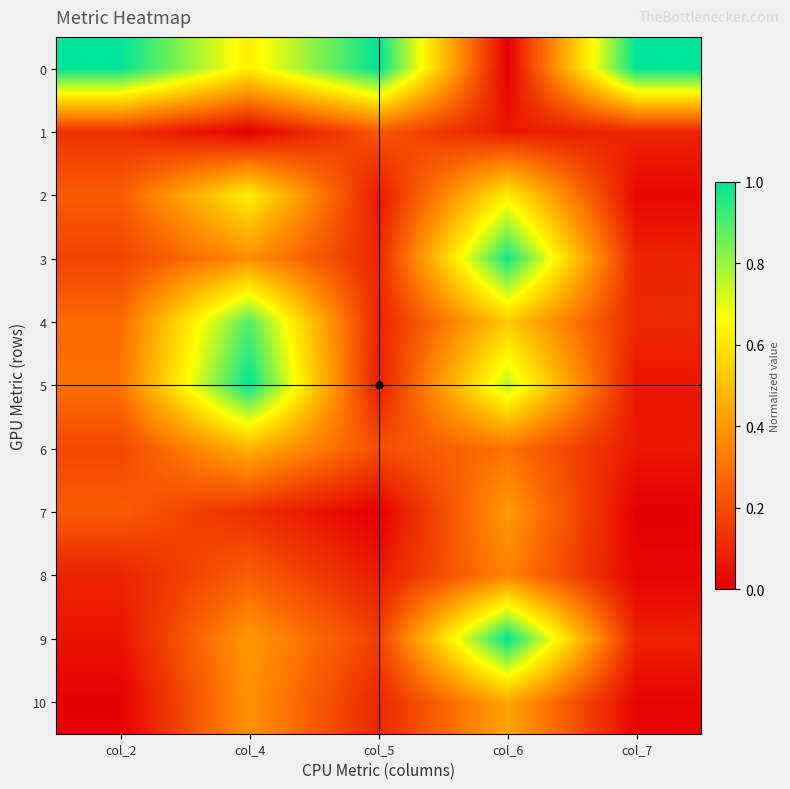

What is the spread (max minus min) of values at col_4?

1.0